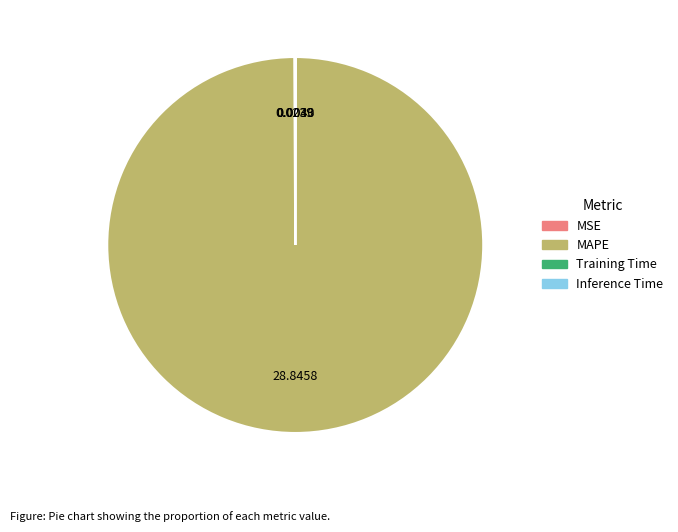

Which slice represents more than half of the pie?

MAPE